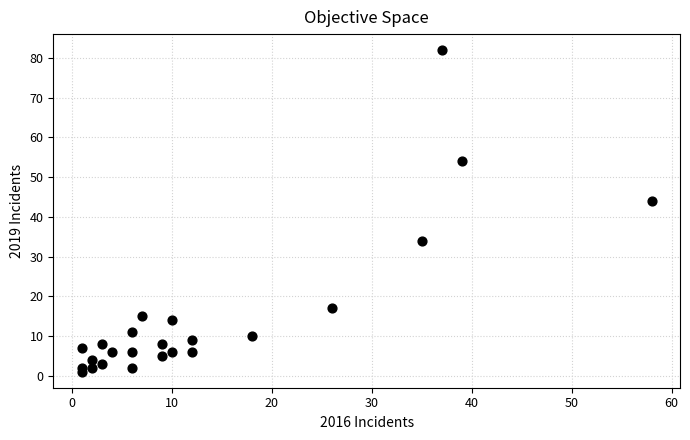

What is the range of Y values (max minus min)?

81